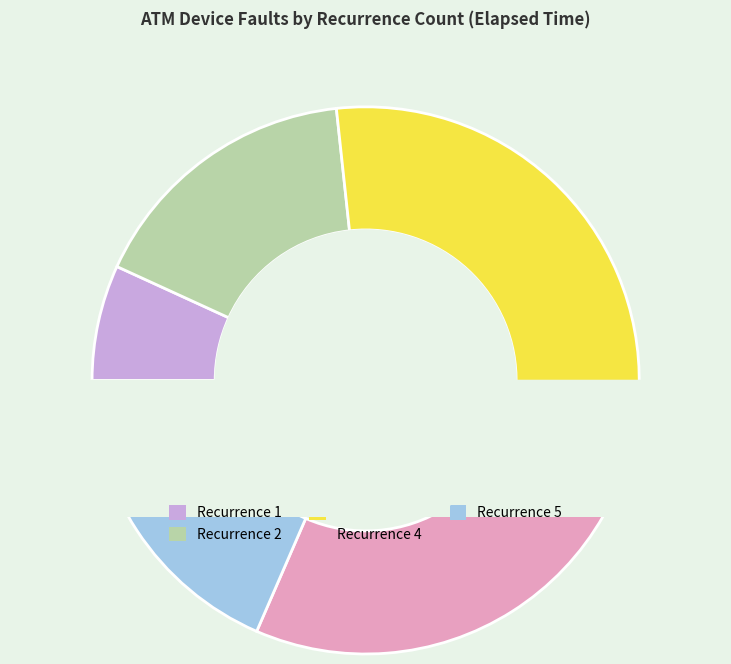

Combined, do 4 and 1 account for over 50%?

No